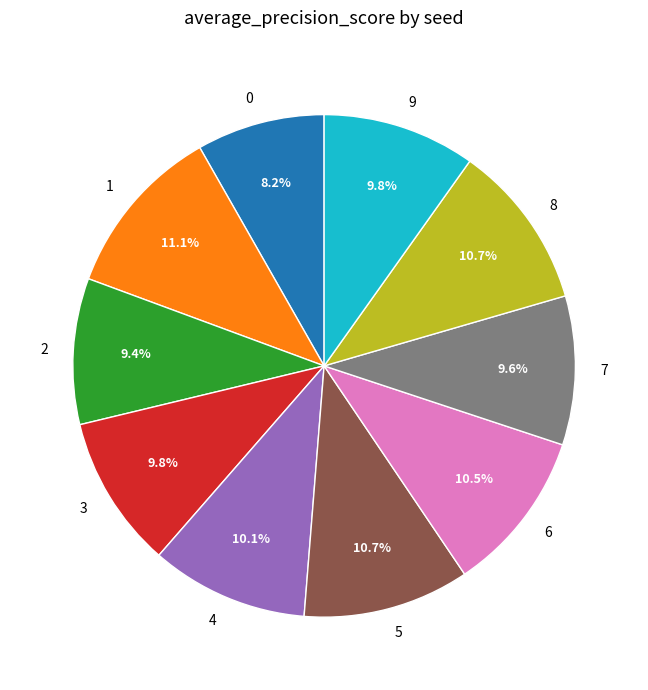

To the nearest percent, what percentage of the pie is 3?

10%